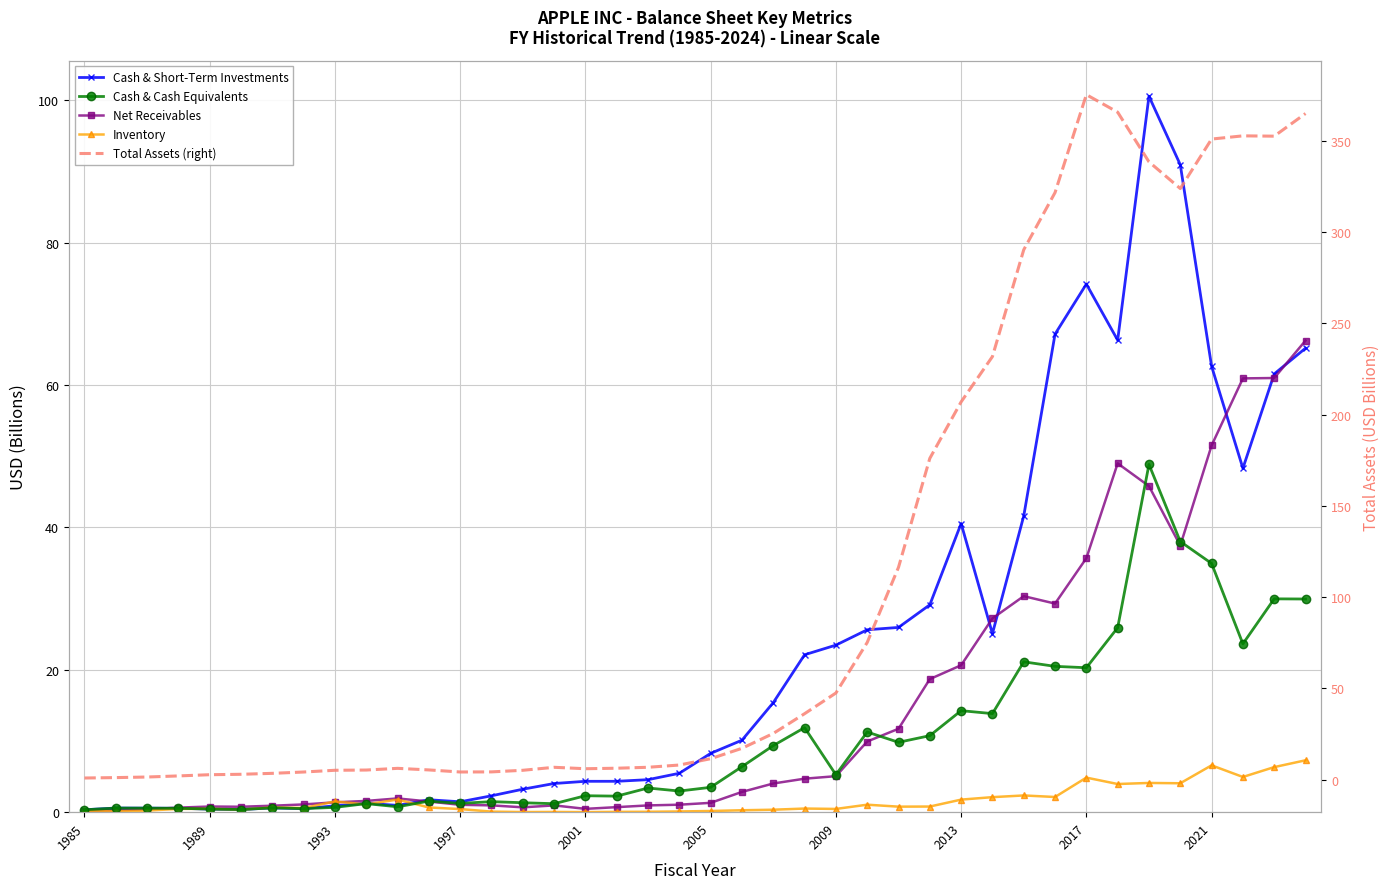

How many interior local peaks does the Inventory series have?

11